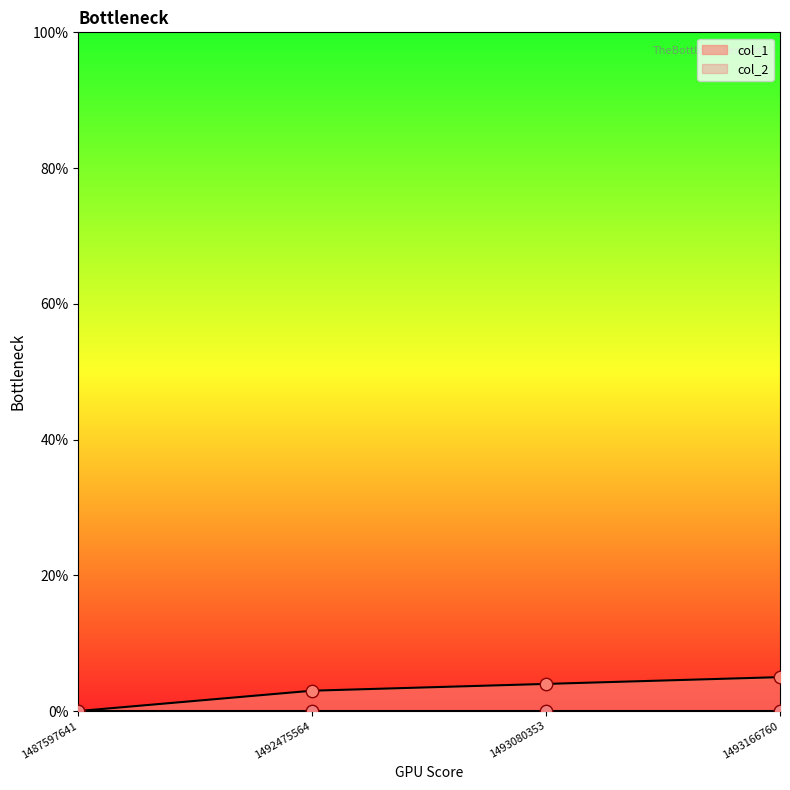

Which has a higher value, 1493166760 or 1493080353?

1493166760